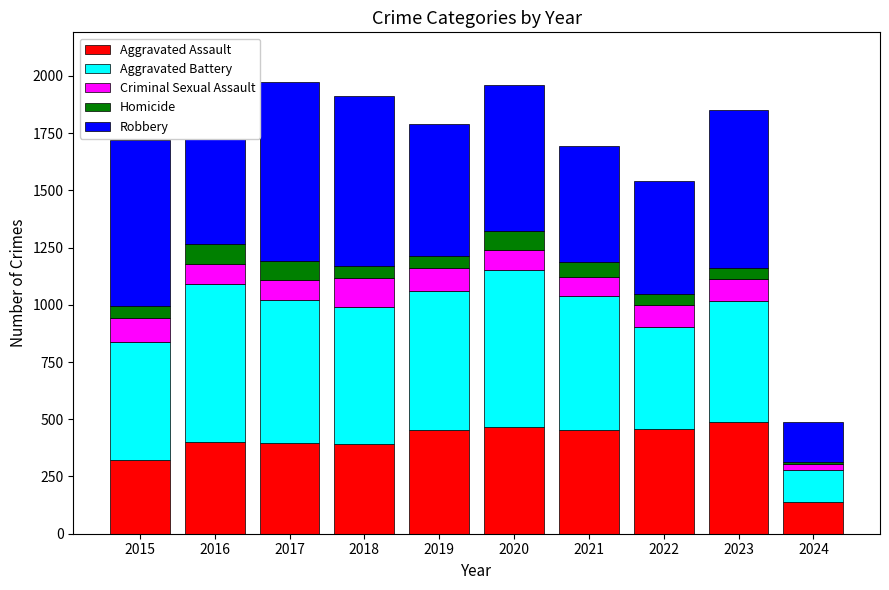

The value of Aggravated Battery at 2015 is 515. True or false?

True